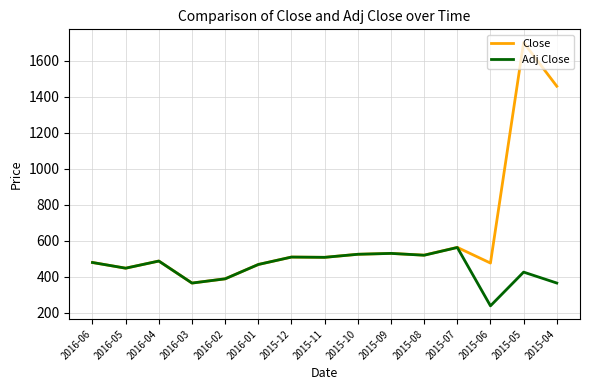

Rank the series by their average value, from highest to lowest.

Close, Adj Close